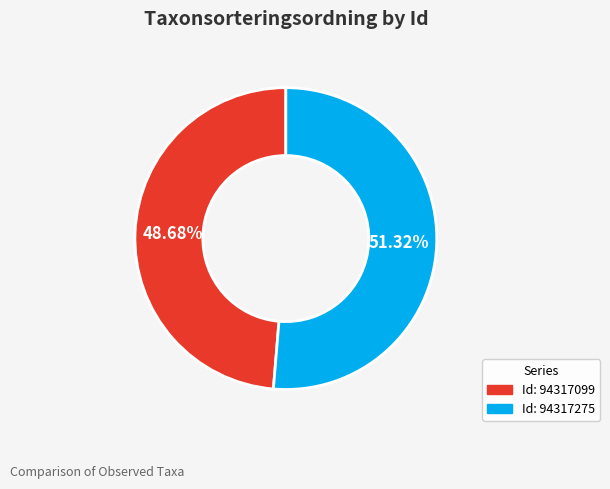

Is there a majority slice in this chart?

Yes